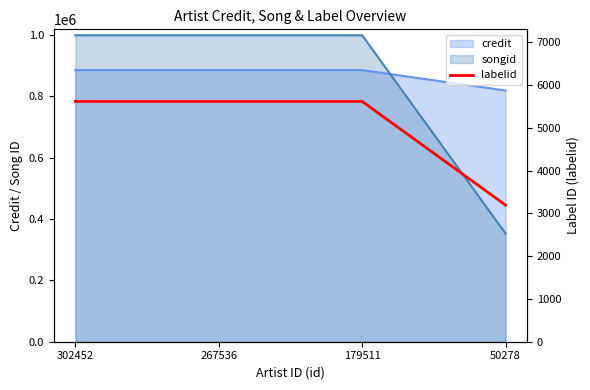

True or false: the data shows 3192 at 50278.

True